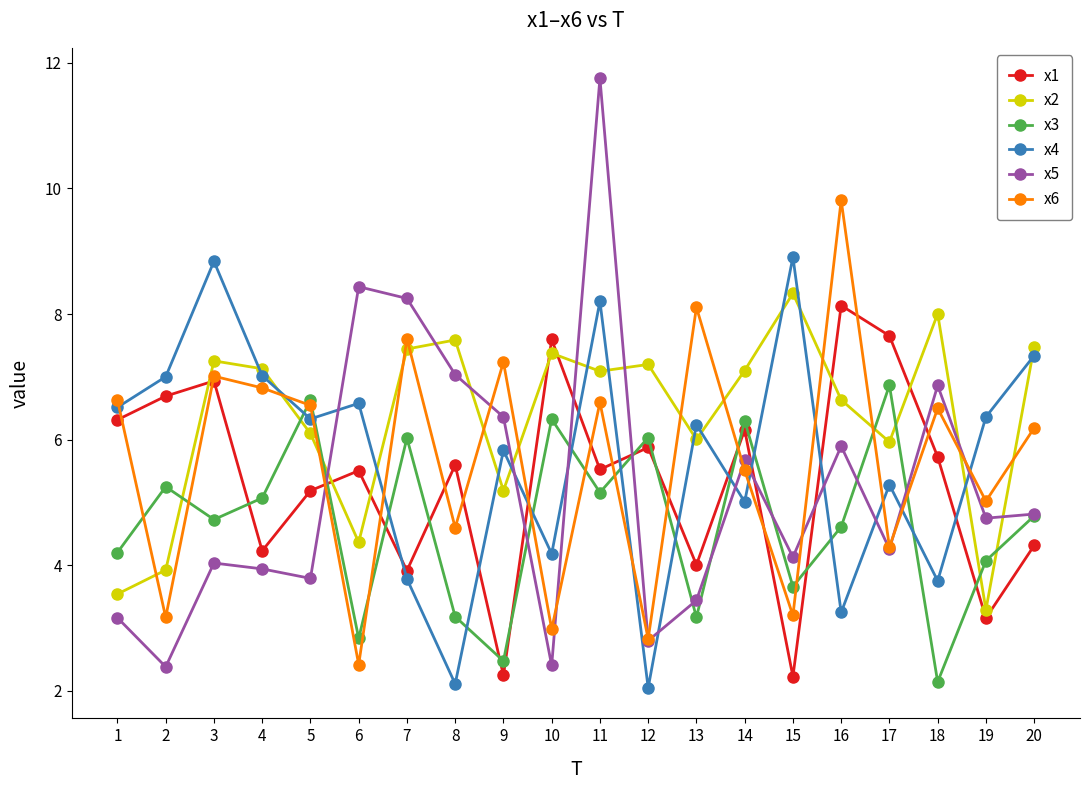

What is the value of the x4 point at the 6th from the left?

6.6